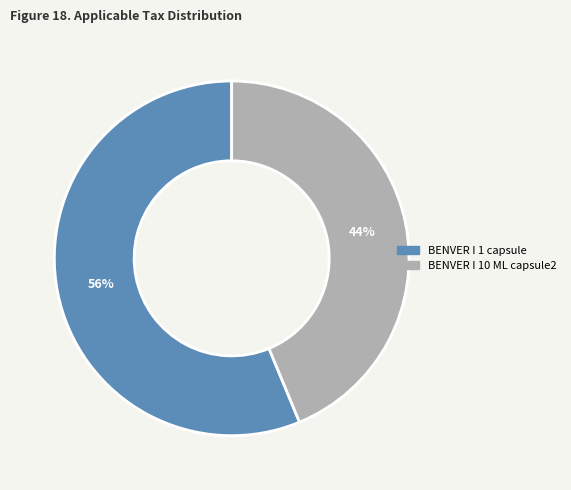

Which has a higher value, BENVER I 10 ML capsule2 or BENVER I 1 capsule?

BENVER I 1 capsule